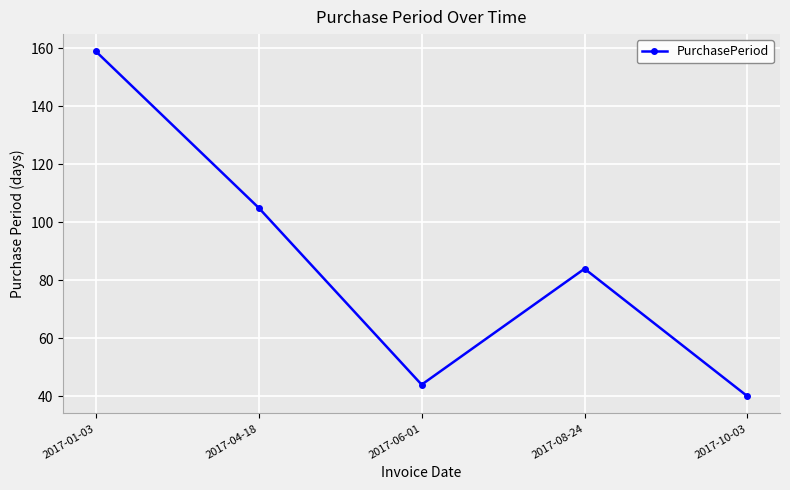

How many points are lower than both their immediate neighbors (excluding endpoints)?

1